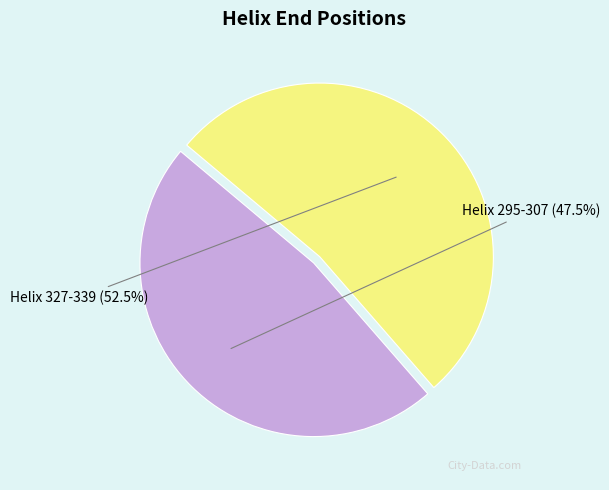

To the nearest percent, what is the average slice percentage?

50%